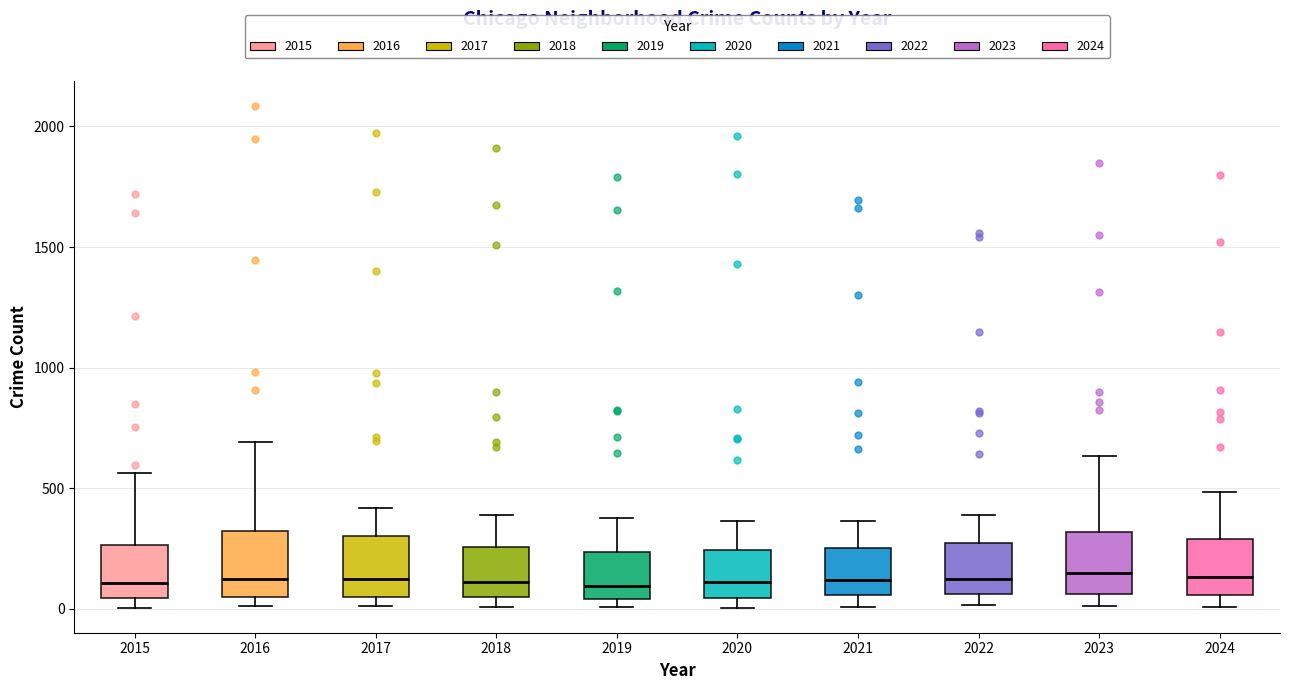

Where does the upper whisker of the box at x = 2018 end on the y-axis? The values are not printed on the chart, so give them approximately, as read against the axis.

400